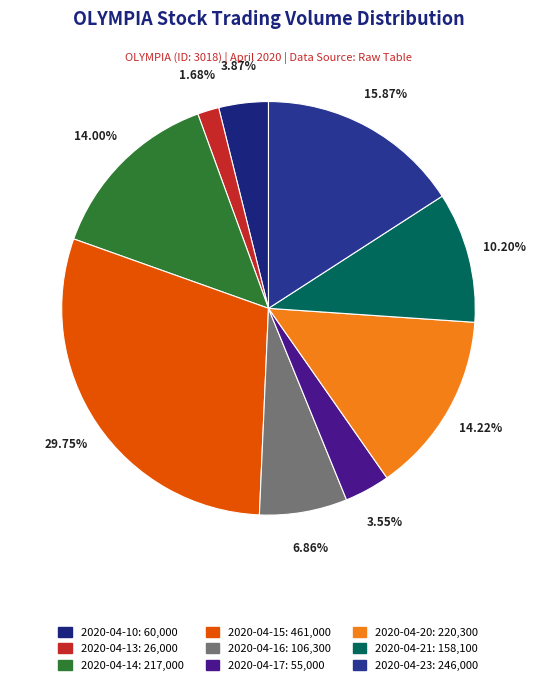

Is there a majority slice in this chart?

No